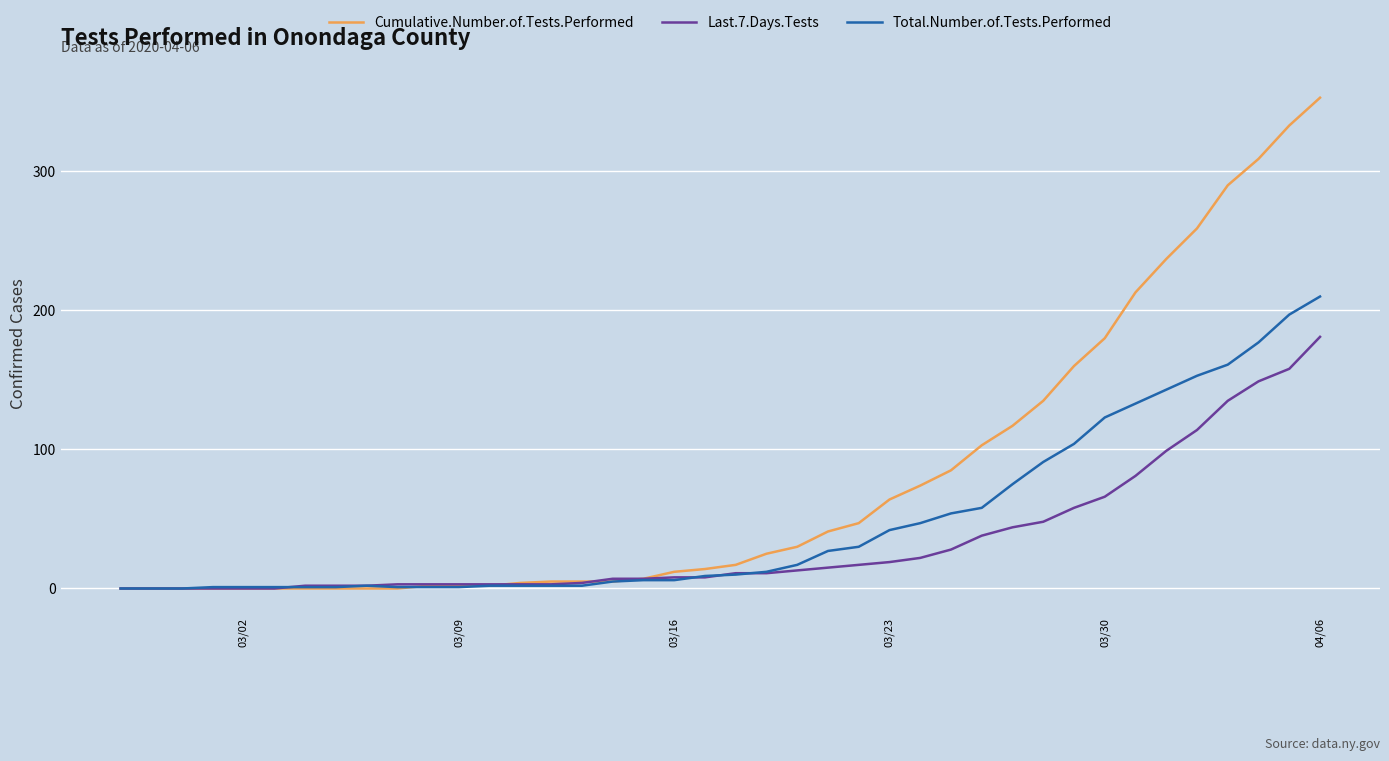

After their last crossing, which series has the higher values: Total.Number.of.Tests.Performed or Last.7.Days.Tests?

Total.Number.of.Tests.Performed